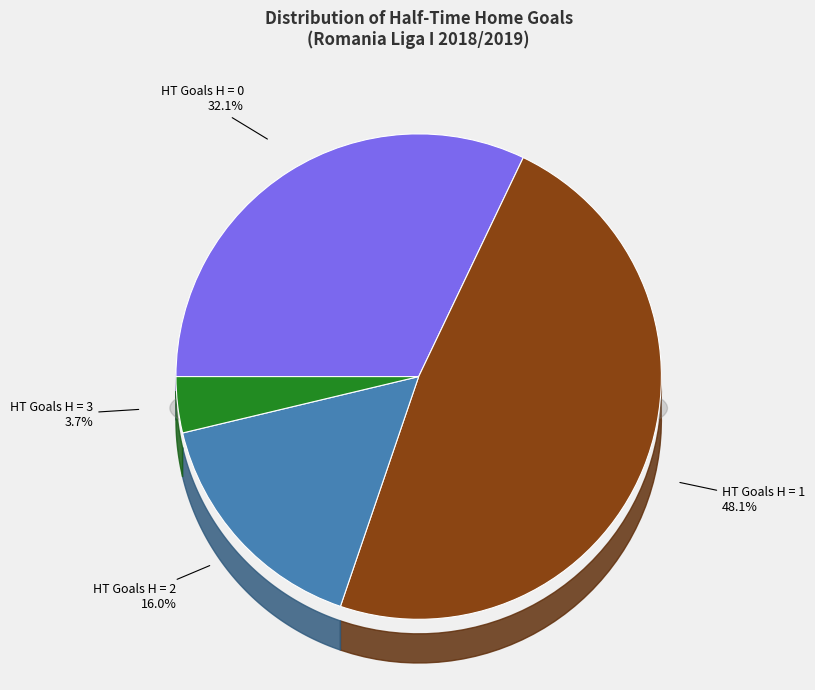

Is it true that 2 is 16% of the pie?

True